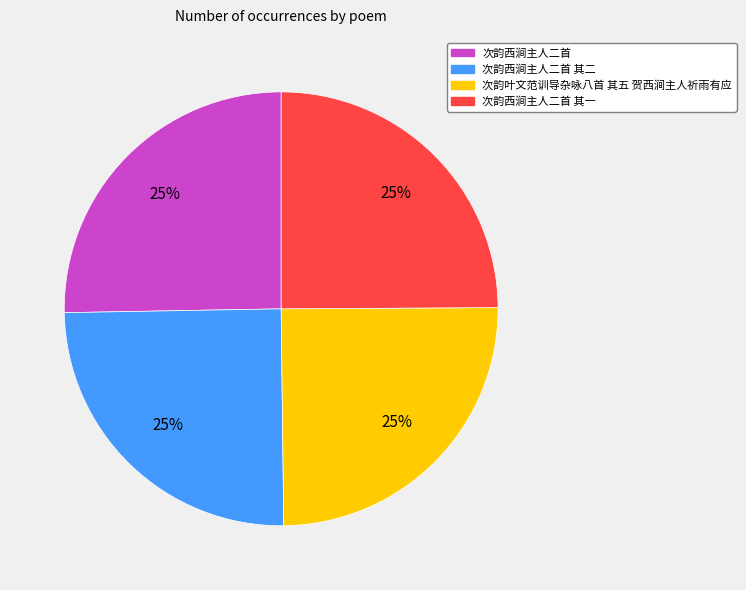

To the nearest percent, what is the average slice percentage?

25%